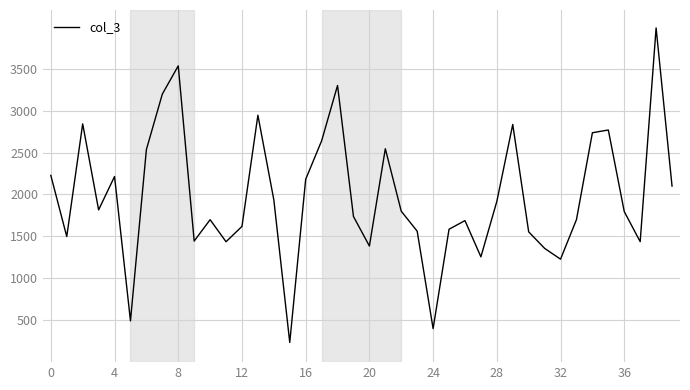

What is the minimum value shown in the chart?

235